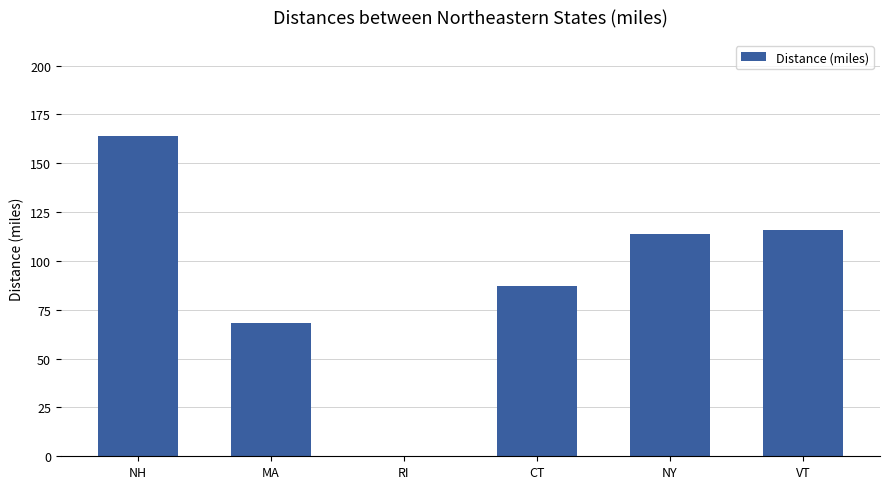

Count the number of categories in the chart.

6